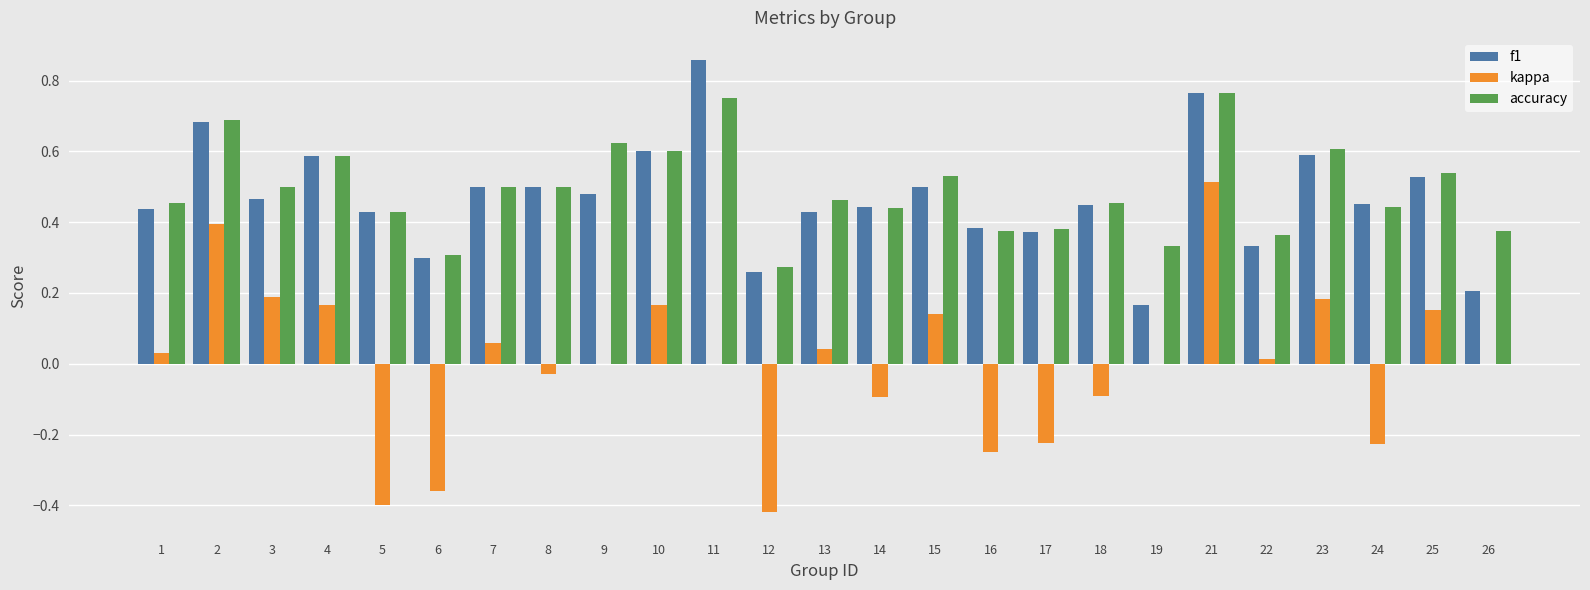

Which category has the highest value across all series?

11